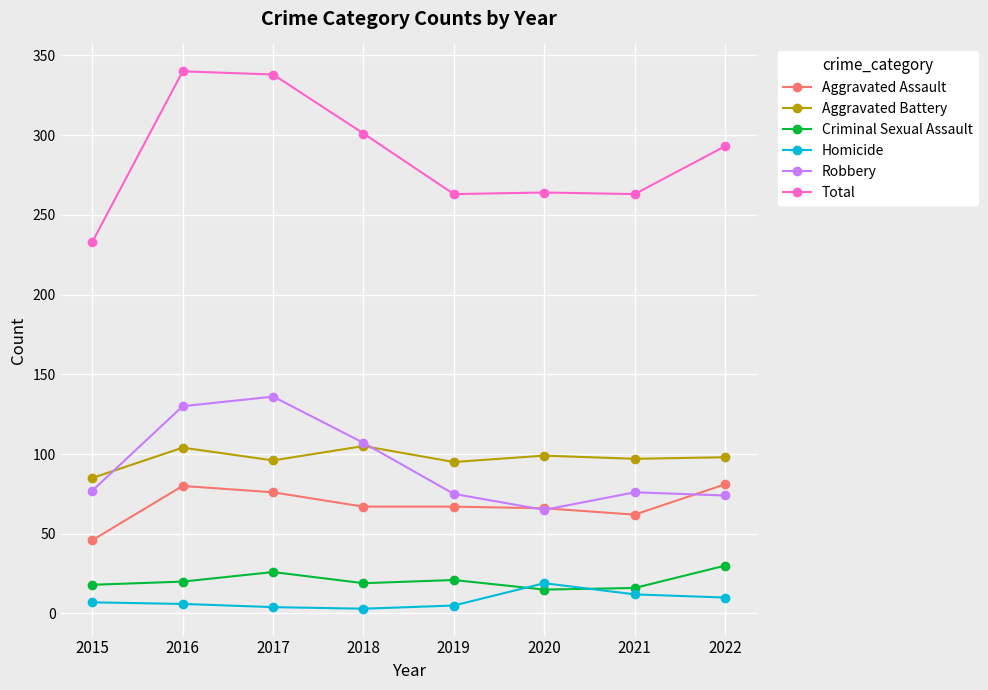

Between 2016 and 2019, which series saw the biggest shift?

Total